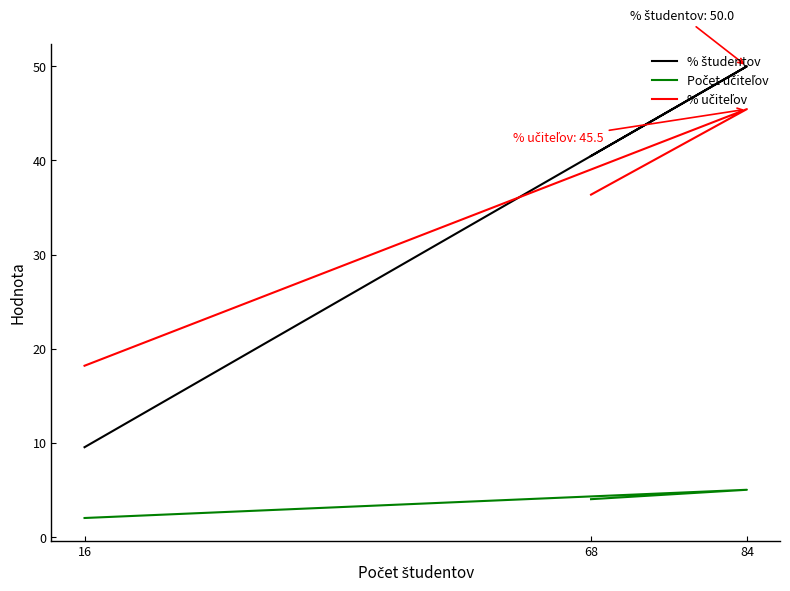

Rank the categories by % učiteľov value from highest to lowest.

84, 68, 16